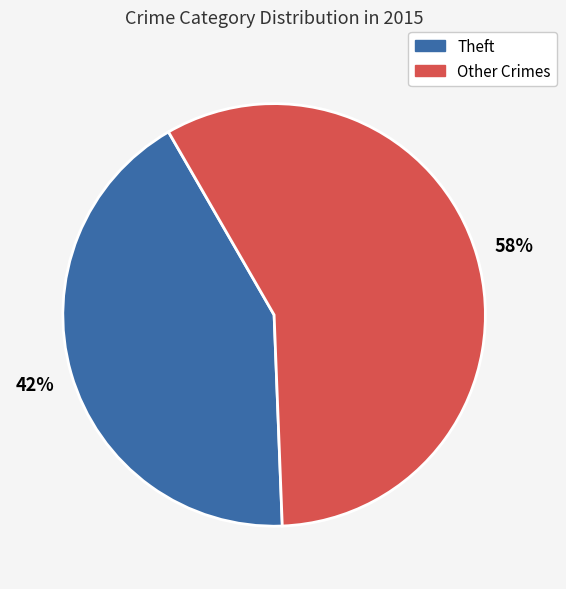

To the nearest percent, what is the average slice percentage?

50%